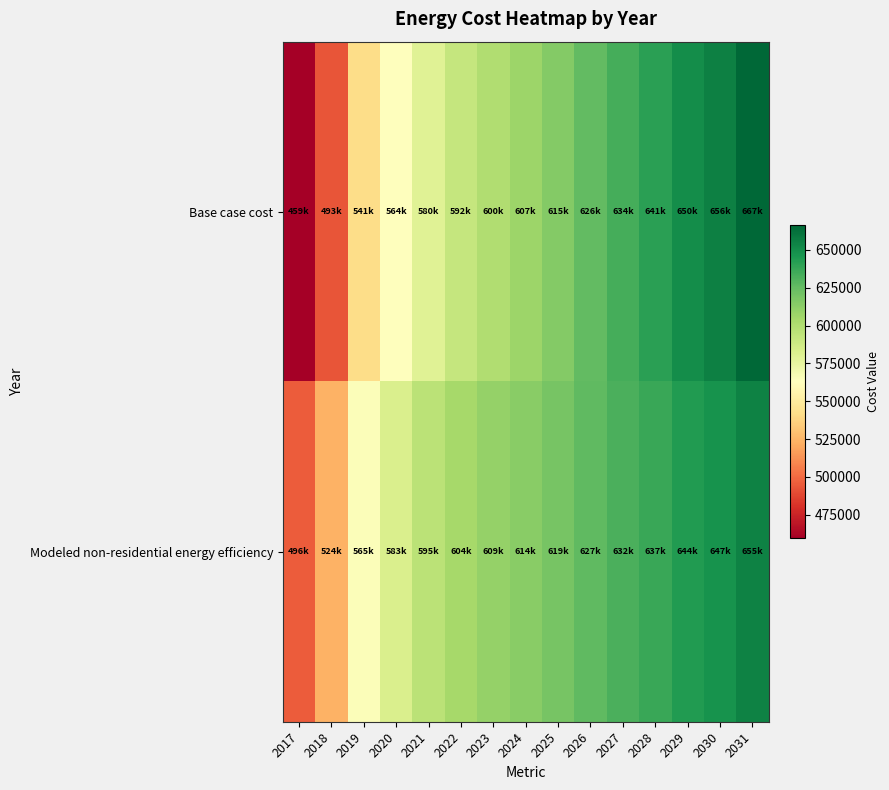

At 2022, list the series in order from smallest to largest.

Base case cost, Modeled non-residential energy efficiency